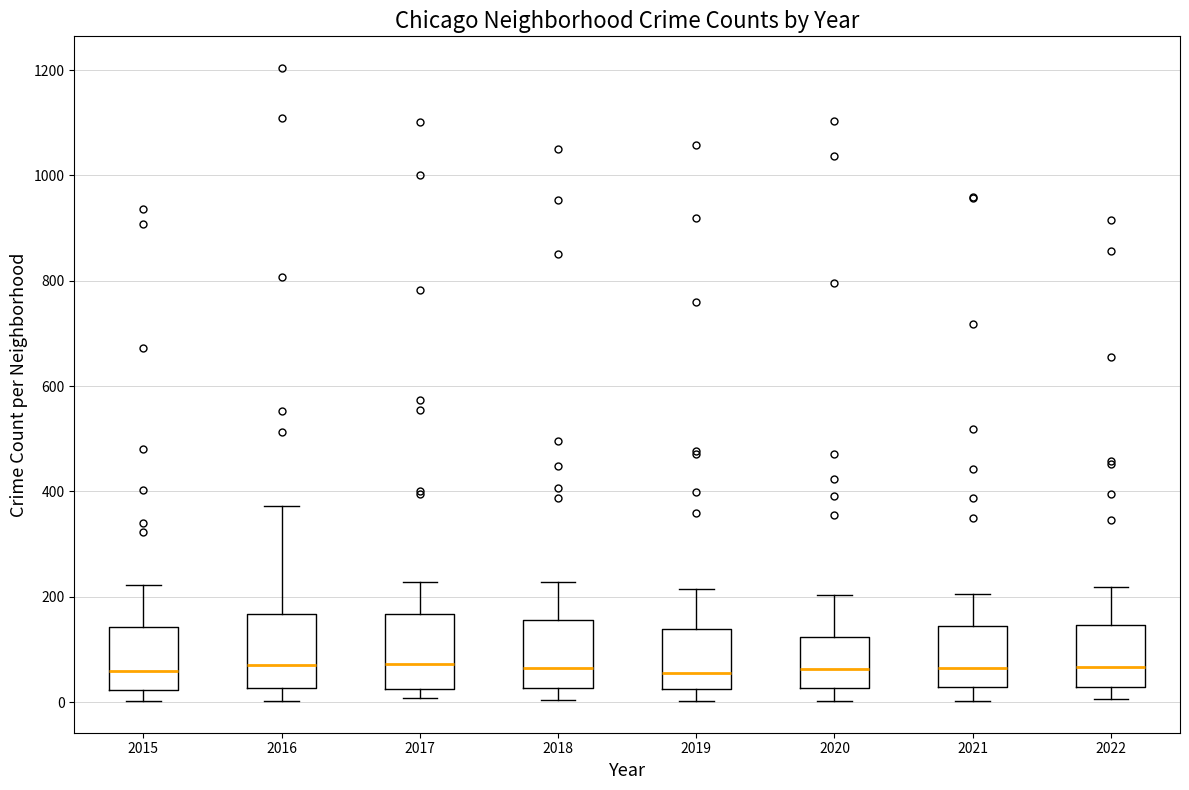

Reading left to right, read every box against the y-axis: the position of its median line, the range the box covers, and the ends of its whiskers. The values are not printed on the chart, so give them approximately, as read against the axis.

2015: median 60, box 20 to 140, whiskers 0 to 220
2016: median 80, box 20 to 160, whiskers 0 to 380
2017: median 80, box 20 to 160, whiskers 0 to 220
2018: median 60, box 20 to 160, whiskers 0 to 220
2019: median 60, box 20 to 140, whiskers 0 to 220
2020: median 60, box 20 to 120, whiskers 0 to 200
2021: median 60, box 20 to 140, whiskers 0 to 200
2022: median 60, box 20 to 140, whiskers 0 to 220